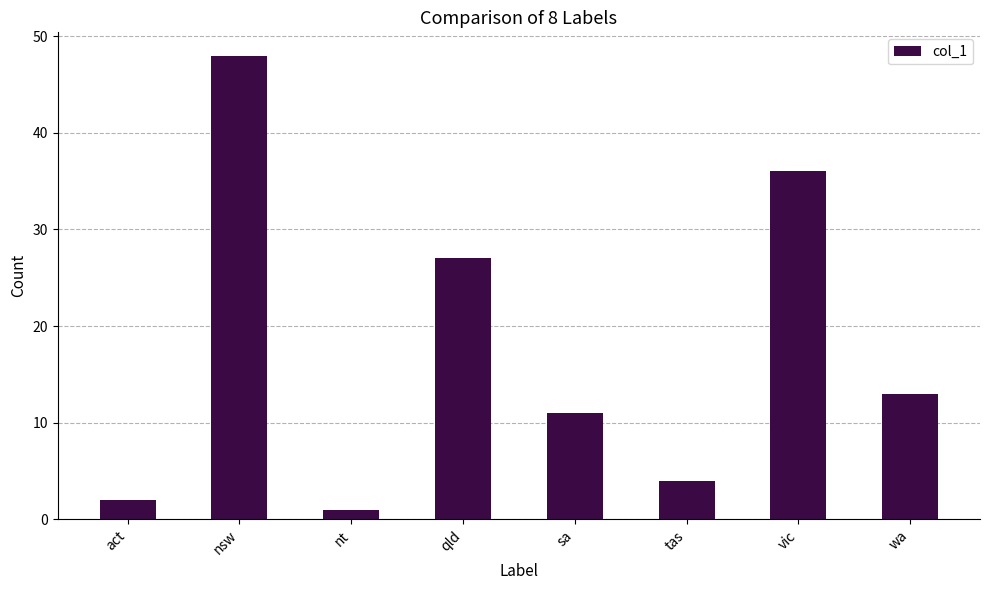

True or false: the data shows 2 at act.

True